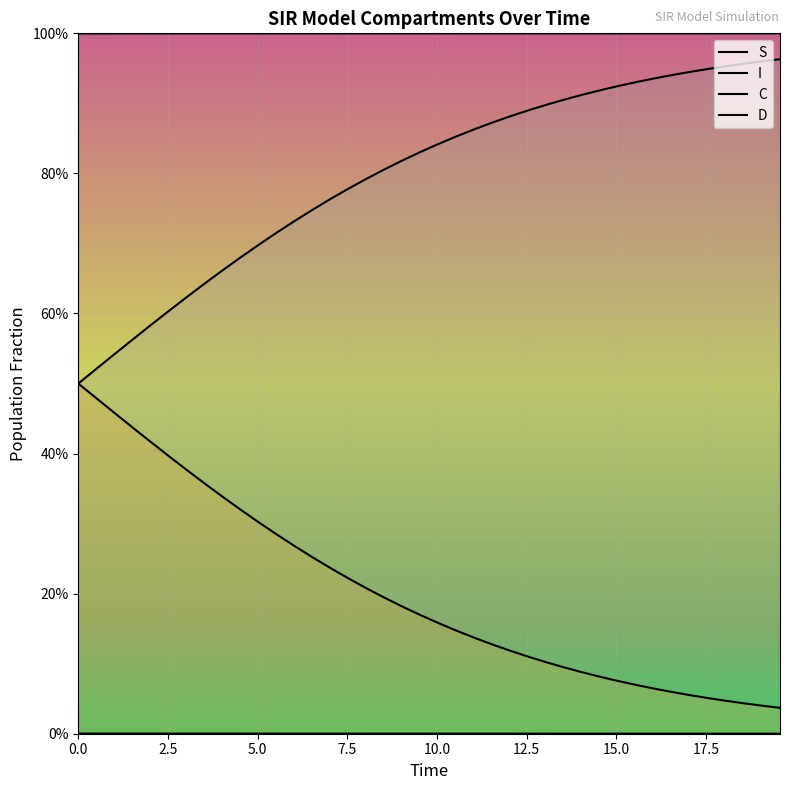

List the series in order of their overall mean, highest first.

S, D, C, I